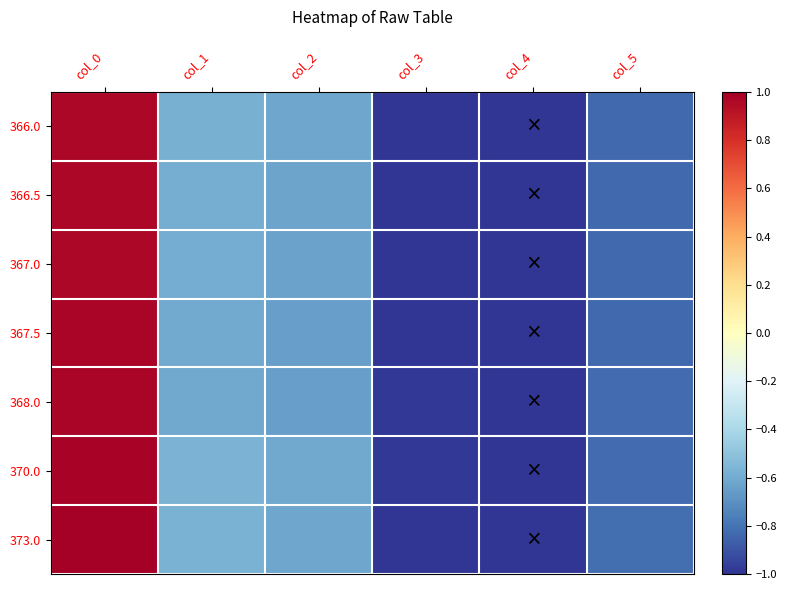

Rank the series at col_2 from lowest to highest value.

368.0, 367.5, 367.0, 366.5, 366.0, 373.0, 370.0